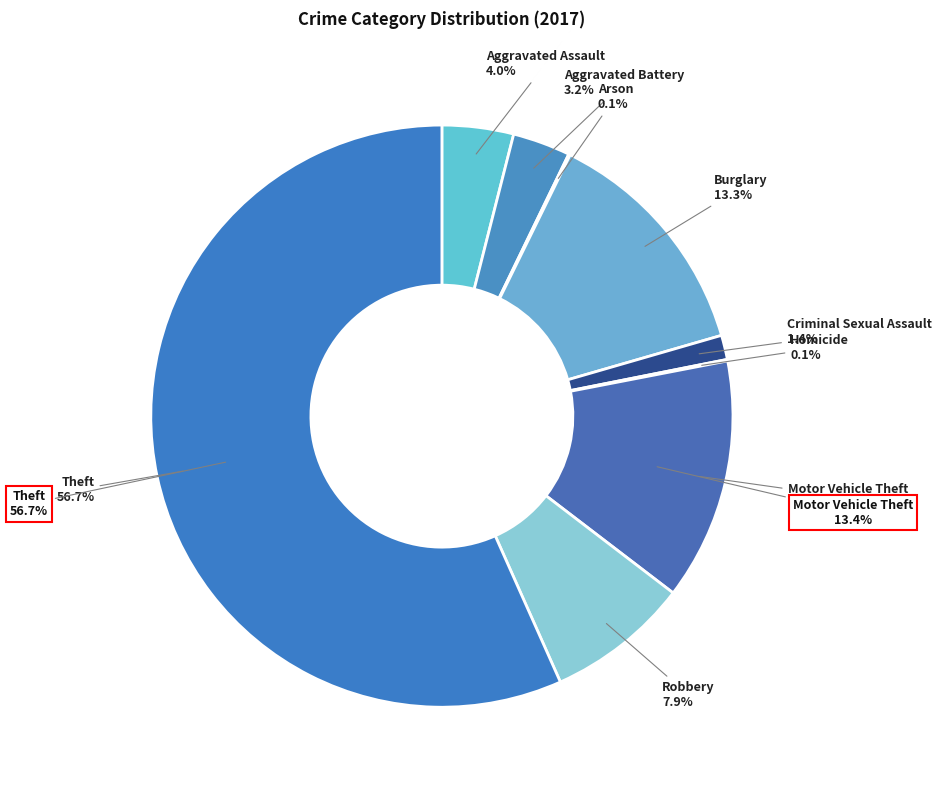

Which category has the biggest portion of the pie?

Theft